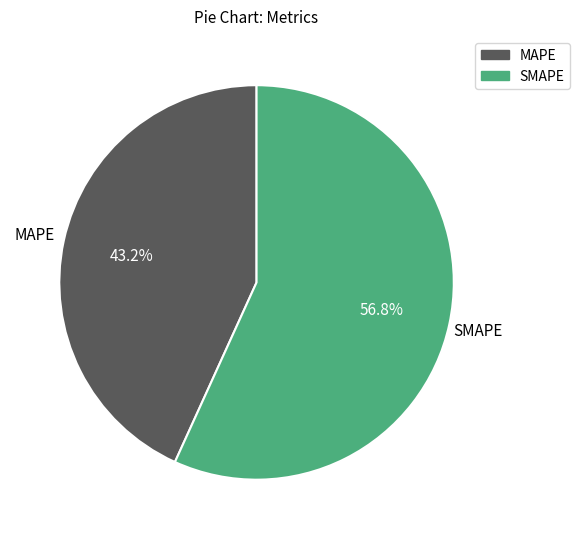

To the nearest percent, what is the difference between the largest and smallest slice percentages?

14%